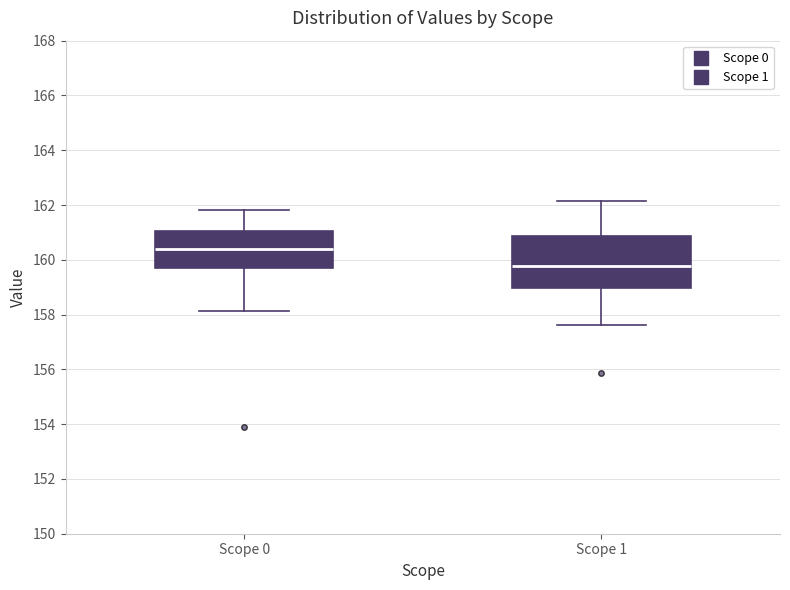

Comparing the boxes themselves (not the whiskers), which one is the tallest?

Scope 1